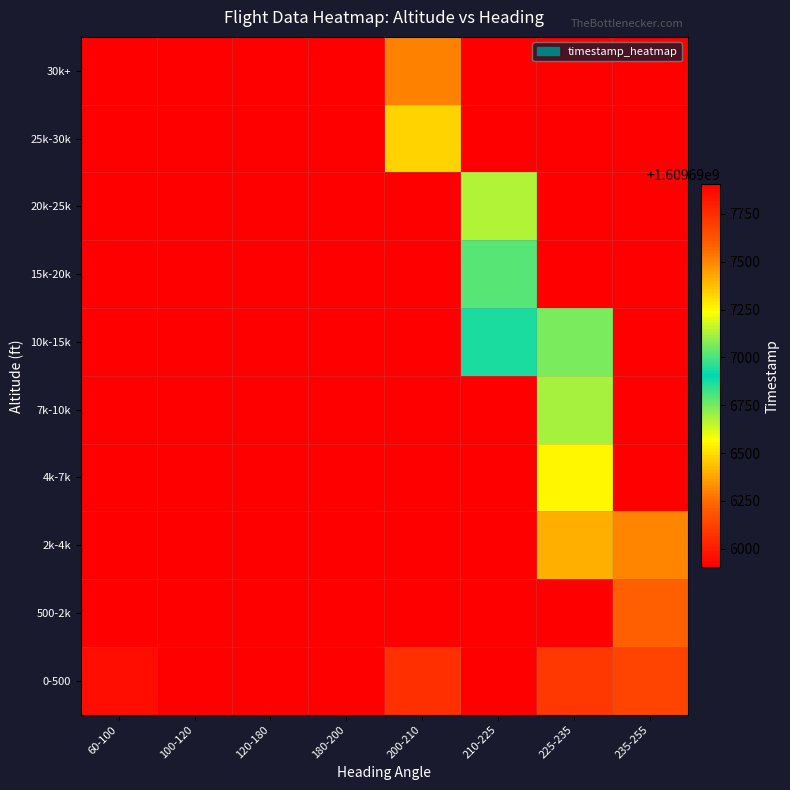

At which category is the sum across all series the highest?

225-235